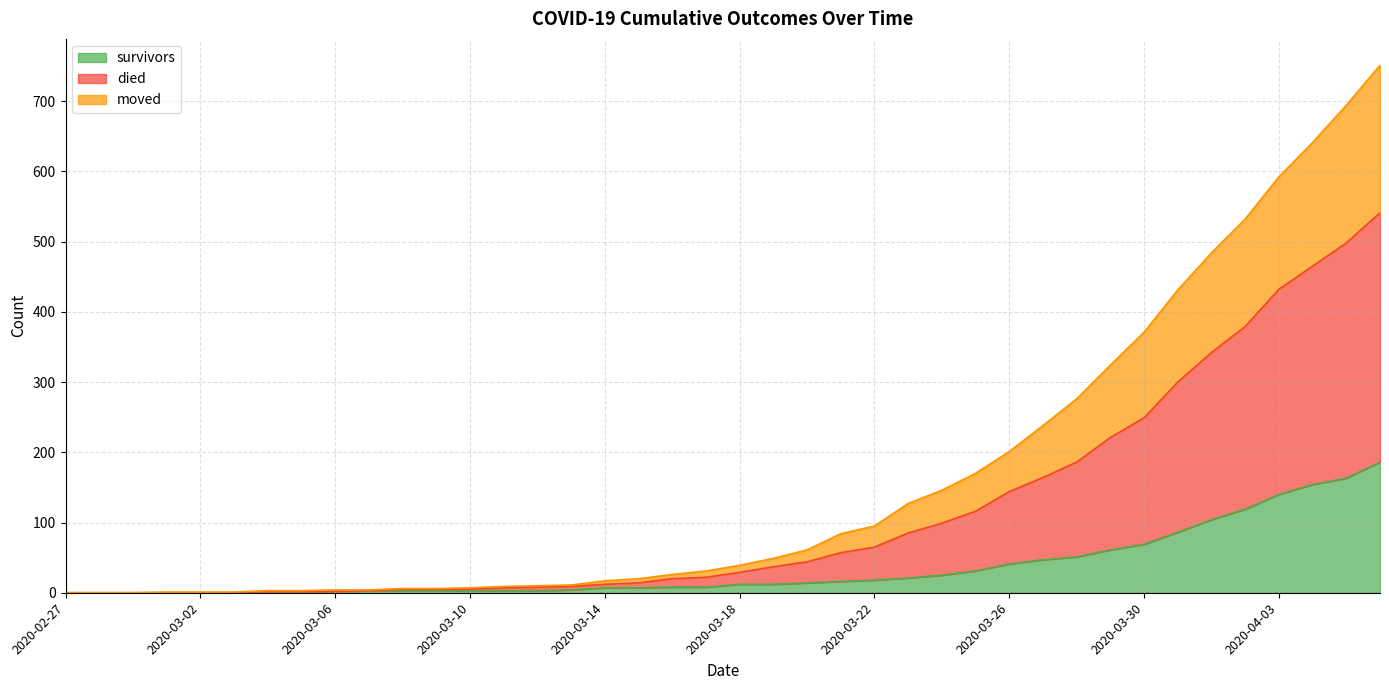

Does the chart display data point markers on the line(s)?

No